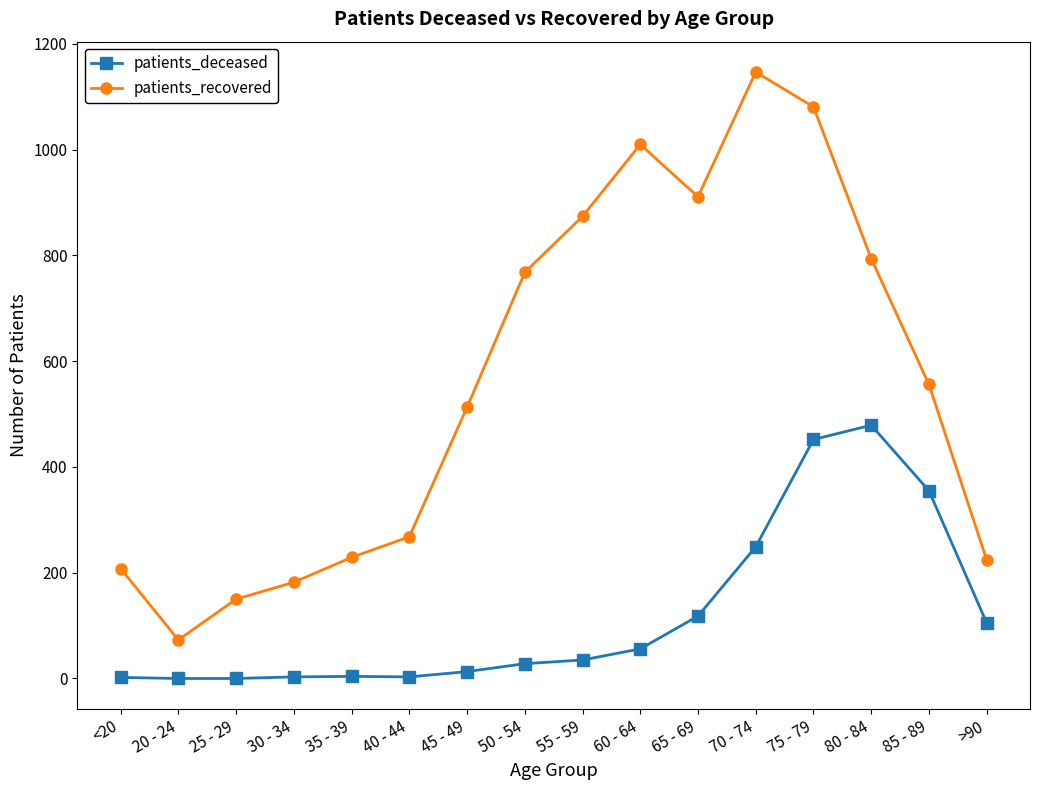

Which label corresponds to the largest value in the chart?

70 - 74